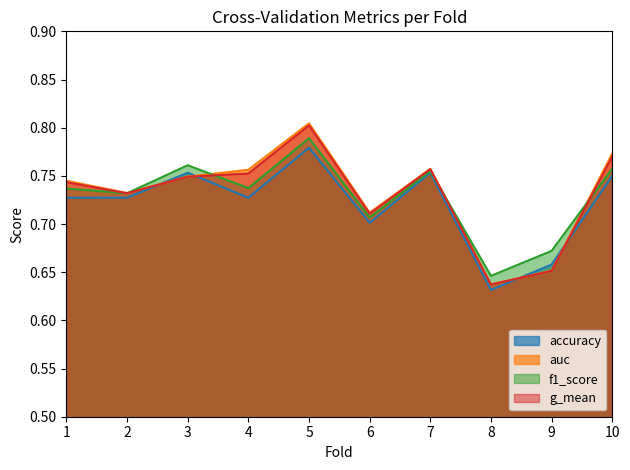

At which category does auc reach its first local peak?

5